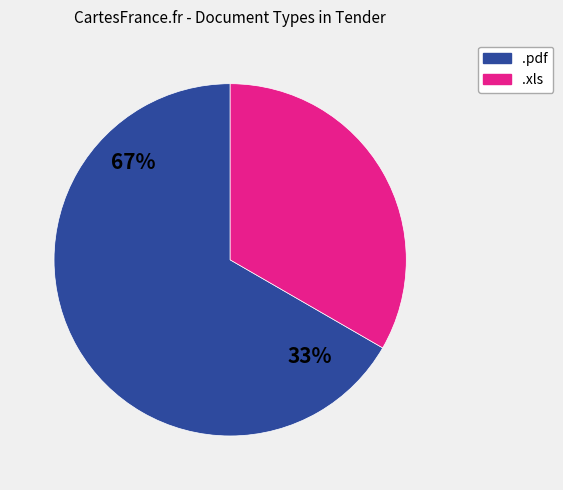

Combined, what portion of the pie is .xls and .pdf?

100.0%